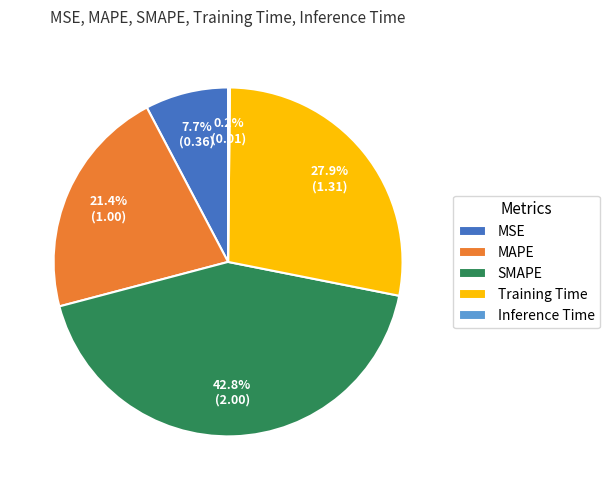

To the nearest percent, what portion does MSE represent?

8%